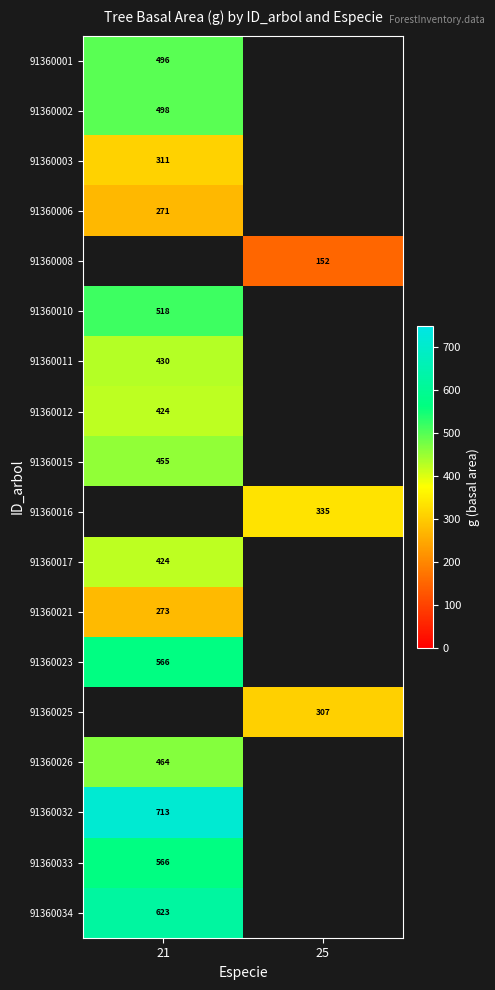

Is the value of 91360008 at 21 greater than the value of 91360025 at 25?

No